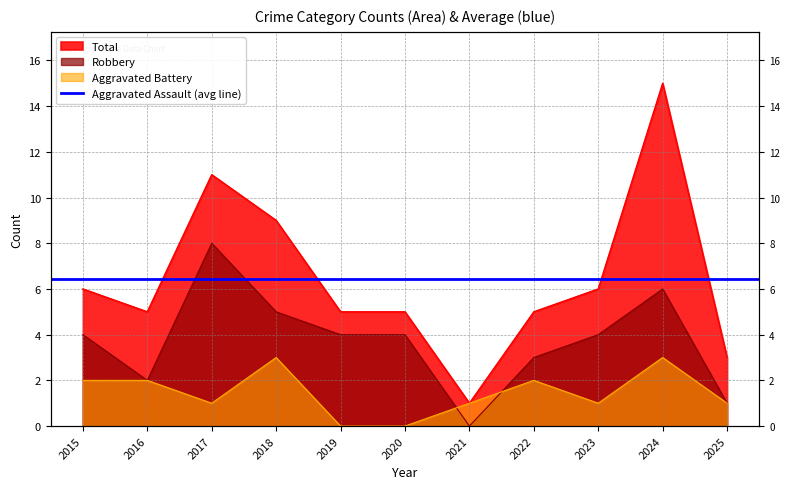

Read the Total value at 2018, to the nearest 10.

10